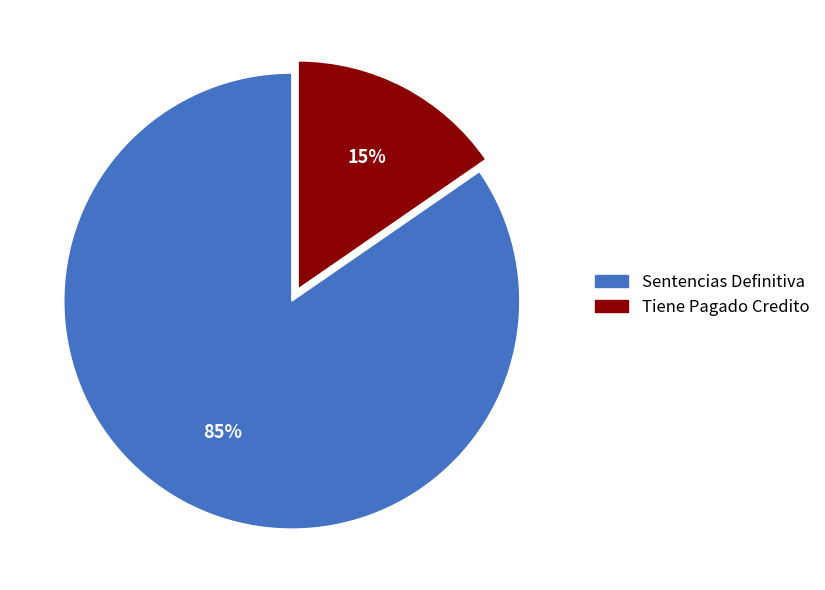

The Sentencias Definitiva slice represents 76% of the pie. True or false?

False